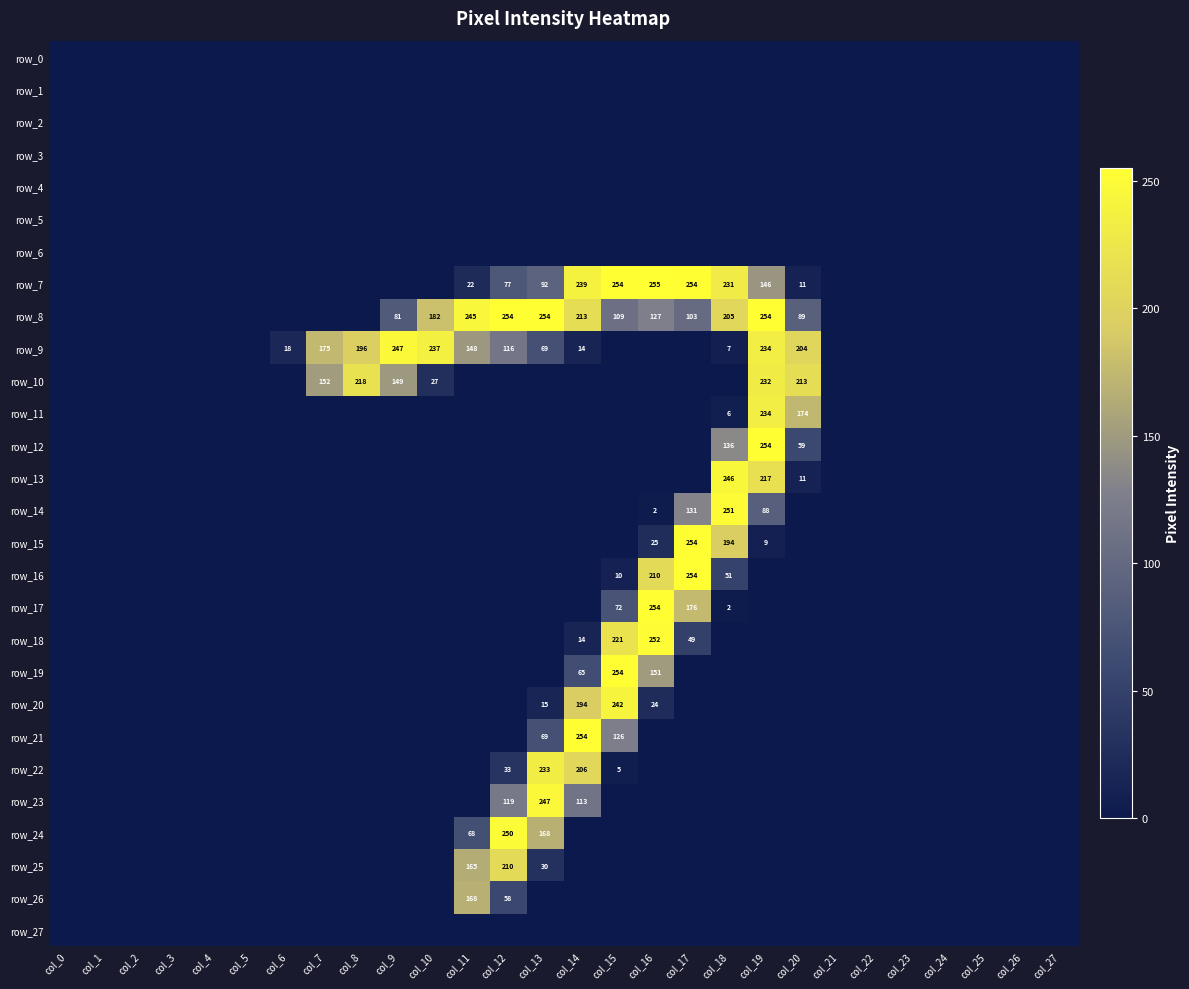

Reading right to left, what are all the values shown in this chart?

row_0: col_27=0	col_26=0	col_25=0	col_24=0	col_23=0	col_22=0	col_21=0	col_20=0	col_19=0	col_18=0	col_17=0	col_16=0	col_15=0	col_14=0	col_13=0	col_12=0	col_11=0	col_10=0	col_9=0	col_8=0	col_7=0	col_6=0	col_5=0	col_4=0	col_3=0	col_2=0	col_1=0	col_0=0
row_1: col_27=0	col_26=0	col_25=0	col_24=0	col_23=0	col_22=0	col_21=0	col_20=0	col_19=0	col_18=0	col_17=0	col_16=0	col_15=0	col_14=0	col_13=0	col_12=0	col_11=0	col_10=0	col_9=0	col_8=0	col_7=0	col_6=0	col_5=0	col_4=0	col_3=0	col_2=0	col_1=0	col_0=0
row_2: col_27=0	col_26=0	col_25=0	col_24=0	col_23=0	col_22=0	col_21=0	col_20=0	col_19=0	col_18=0	col_17=0	col_16=0	col_15=0	col_14=0	col_13=0	col_12=0	col_11=0	col_10=0	col_9=0	col_8=0	col_7=0	col_6=0	col_5=0	col_4=0	col_3=0	col_2=0	col_1=0	col_0=0
row_3: col_27=0	col_26=0	col_25=0	col_24=0	col_23=0	col_22=0	col_21=0	col_20=0	col_19=0	col_18=0	col_17=0	col_16=0	col_15=0	col_14=0	col_13=0	col_12=0	col_11=0	col_10=0	col_9=0	col_8=0	col_7=0	col_6=0	col_5=0	col_4=0	col_3=0	col_2=0	col_1=0	col_0=0
row_4: col_27=0	col_26=0	col_25=0	col_24=0	col_23=0	col_22=0	col_21=0	col_20=0	col_19=0	col_18=0	col_17=0	col_16=0	col_15=0	col_14=0	col_13=0	col_12=0	col_11=0	col_10=0	col_9=0	col_8=0	col_7=0	col_6=0	col_5=0	col_4=0	col_3=0	col_2=0	col_1=0	col_0=0
row_5: col_27=0	col_26=0	col_25=0	col_24=0	col_23=0	col_22=0	col_21=0	col_20=0	col_19=0	col_18=0	col_17=0	col_16=0	col_15=0	col_14=0	col_13=0	col_12=0	col_11=0	col_10=0	col_9=0	col_8=0	col_7=0	col_6=0	col_5=0	col_4=0	col_3=0	col_2=0	col_1=0	col_0=0
row_6: col_27=0	col_26=0	col_25=0	col_24=0	col_23=0	col_22=0	col_21=0	col_20=0	col_19=0	col_18=0	col_17=0	col_16=0	col_15=0	col_14=0	col_13=0	col_12=0	col_11=0	col_10=0	col_9=0	col_8=0	col_7=0	col_6=0	col_5=0	col_4=0	col_3=0	col_2=0	col_1=0	col_0=0
row_7: col_27=0	col_26=0	col_25=0	col_24=0	col_23=0	col_22=0	col_21=0	col_20=11	col_19=146	col_18=231	col_17=254	col_16=255	col_15=254	col_14=239	col_13=92	col_12=77	col_11=22	col_10=0	col_9=0	col_8=0	col_7=0	col_6=0	col_5=0	col_4=0	col_3=0	col_2=0	col_1=0	col_0=0
row_8: col_27=0	col_26=0	col_25=0	col_24=0	col_23=0	col_22=0	col_21=0	col_20=89	col_19=254	col_18=205	col_17=103	col_16=127	col_15=109	col_14=213	col_13=254	col_12=254	col_11=245	col_10=182	col_9=81	col_8=0	col_7=0	col_6=0	col_5=0	col_4=0	col_3=0	col_2=0	col_1=0	col_0=0
row_9: col_27=0	col_26=0	col_25=0	col_24=0	col_23=0	col_22=0	col_21=0	col_20=204	col_19=234	col_18=7	col_17=0	col_16=0	col_15=0	col_14=14	col_13=69	col_12=116	col_11=148	col_10=237	col_9=247	col_8=196	col_7=175	col_6=18	col_5=0	col_4=0	col_3=0	col_2=0	col_1=0	col_0=0
row_10: col_27=0	col_26=0	col_25=0	col_24=0	col_23=0	col_22=0	col_21=0	col_20=213	col_19=232	col_18=0	col_17=0	col_16=0	col_15=0	col_14=0	col_13=0	col_12=0	col_11=0	col_10=27	col_9=149	col_8=218	col_7=152	col_6=0	col_5=0	col_4=0	col_3=0	col_2=0	col_1=0	col_0=0
row_11: col_27=0	col_26=0	col_25=0	col_24=0	col_23=0	col_22=0	col_21=0	col_20=174	col_19=234	col_18=6	col_17=0	col_16=0	col_15=0	col_14=0	col_13=0	col_12=0	col_11=0	col_10=0	col_9=0	col_8=0	col_7=0	col_6=0	col_5=0	col_4=0	col_3=0	col_2=0	col_1=0	col_0=0
row_12: col_27=0	col_26=0	col_25=0	col_24=0	col_23=0	col_22=0	col_21=0	col_20=59	col_19=254	col_18=136	col_17=0	col_16=0	col_15=0	col_14=0	col_13=0	col_12=0	col_11=0	col_10=0	col_9=0	col_8=0	col_7=0	col_6=0	col_5=0	col_4=0	col_3=0	col_2=0	col_1=0	col_0=0
row_13: col_27=0	col_26=0	col_25=0	col_24=0	col_23=0	col_22=0	col_21=0	col_20=11	col_19=217	col_18=246	col_17=0	col_16=0	col_15=0	col_14=0	col_13=0	col_12=0	col_11=0	col_10=0	col_9=0	col_8=0	col_7=0	col_6=0	col_5=0	col_4=0	col_3=0	col_2=0	col_1=0	col_0=0
row_14: col_27=0	col_26=0	col_25=0	col_24=0	col_23=0	col_22=0	col_21=0	col_20=0	col_19=88	col_18=251	col_17=131	col_16=2	col_15=0	col_14=0	col_13=0	col_12=0	col_11=0	col_10=0	col_9=0	col_8=0	col_7=0	col_6=0	col_5=0	col_4=0	col_3=0	col_2=0	col_1=0	col_0=0
row_15: col_27=0	col_26=0	col_25=0	col_24=0	col_23=0	col_22=0	col_21=0	col_20=0	col_19=9	col_18=194	col_17=254	col_16=25	col_15=0	col_14=0	col_13=0	col_12=0	col_11=0	col_10=0	col_9=0	col_8=0	col_7=0	col_6=0	col_5=0	col_4=0	col_3=0	col_2=0	col_1=0	col_0=0
row_16: col_27=0	col_26=0	col_25=0	col_24=0	col_23=0	col_22=0	col_21=0	col_20=0	col_19=0	col_18=51	col_17=254	col_16=210	col_15=10	col_14=0	col_13=0	col_12=0	col_11=0	col_10=0	col_9=0	col_8=0	col_7=0	col_6=0	col_5=0	col_4=0	col_3=0	col_2=0	col_1=0	col_0=0
row_17: col_27=0	col_26=0	col_25=0	col_24=0	col_23=0	col_22=0	col_21=0	col_20=0	col_19=0	col_18=2	col_17=176	col_16=254	col_15=72	col_14=0	col_13=0	col_12=0	col_11=0	col_10=0	col_9=0	col_8=0	col_7=0	col_6=0	col_5=0	col_4=0	col_3=0	col_2=0	col_1=0	col_0=0
row_18: col_27=0	col_26=0	col_25=0	col_24=0	col_23=0	col_22=0	col_21=0	col_20=0	col_19=0	col_18=0	col_17=49	col_16=252	col_15=221	col_14=14	col_13=0	col_12=0	col_11=0	col_10=0	col_9=0	col_8=0	col_7=0	col_6=0	col_5=0	col_4=0	col_3=0	col_2=0	col_1=0	col_0=0
row_19: col_27=0	col_26=0	col_25=0	col_24=0	col_23=0	col_22=0	col_21=0	col_20=0	col_19=0	col_18=0	col_17=0	col_16=151	col_15=254	col_14=65	col_13=0	col_12=0	col_11=0	col_10=0	col_9=0	col_8=0	col_7=0	col_6=0	col_5=0	col_4=0	col_3=0	col_2=0	col_1=0	col_0=0
row_20: col_27=0	col_26=0	col_25=0	col_24=0	col_23=0	col_22=0	col_21=0	col_20=0	col_19=0	col_18=0	col_17=0	col_16=24	col_15=242	col_14=194	col_13=15	col_12=0	col_11=0	col_10=0	col_9=0	col_8=0	col_7=0	col_6=0	col_5=0	col_4=0	col_3=0	col_2=0	col_1=0	col_0=0
row_21: col_27=0	col_26=0	col_25=0	col_24=0	col_23=0	col_22=0	col_21=0	col_20=0	col_19=0	col_18=0	col_17=0	col_16=0	col_15=126	col_14=254	col_13=69	col_12=0	col_11=0	col_10=0	col_9=0	col_8=0	col_7=0	col_6=0	col_5=0	col_4=0	col_3=0	col_2=0	col_1=0	col_0=0
row_22: col_27=0	col_26=0	col_25=0	col_24=0	col_23=0	col_22=0	col_21=0	col_20=0	col_19=0	col_18=0	col_17=0	col_16=0	col_15=5	col_14=206	col_13=233	col_12=33	col_11=0	col_10=0	col_9=0	col_8=0	col_7=0	col_6=0	col_5=0	col_4=0	col_3=0	col_2=0	col_1=0	col_0=0
row_23: col_27=0	col_26=0	col_25=0	col_24=0	col_23=0	col_22=0	col_21=0	col_20=0	col_19=0	col_18=0	col_17=0	col_16=0	col_15=0	col_14=113	col_13=247	col_12=119	col_11=0	col_10=0	col_9=0	col_8=0	col_7=0	col_6=0	col_5=0	col_4=0	col_3=0	col_2=0	col_1=0	col_0=0
row_24: col_27=0	col_26=0	col_25=0	col_24=0	col_23=0	col_22=0	col_21=0	col_20=0	col_19=0	col_18=0	col_17=0	col_16=0	col_15=0	col_14=0	col_13=168	col_12=250	col_11=68	col_10=0	col_9=0	col_8=0	col_7=0	col_6=0	col_5=0	col_4=0	col_3=0	col_2=0	col_1=0	col_0=0
row_25: col_27=0	col_26=0	col_25=0	col_24=0	col_23=0	col_22=0	col_21=0	col_20=0	col_19=0	col_18=0	col_17=0	col_16=0	col_15=0	col_14=0	col_13=30	col_12=210	col_11=165	col_10=0	col_9=0	col_8=0	col_7=0	col_6=0	col_5=0	col_4=0	col_3=0	col_2=0	col_1=0	col_0=0
row_26: col_27=0	col_26=0	col_25=0	col_24=0	col_23=0	col_22=0	col_21=0	col_20=0	col_19=0	col_18=0	col_17=0	col_16=0	col_15=0	col_14=0	col_13=0	col_12=58	col_11=168	col_10=0	col_9=0	col_8=0	col_7=0	col_6=0	col_5=0	col_4=0	col_3=0	col_2=0	col_1=0	col_0=0
row_27: col_27=0	col_26=0	col_25=0	col_24=0	col_23=0	col_22=0	col_21=0	col_20=0	col_19=0	col_18=0	col_17=0	col_16=0	col_15=0	col_14=0	col_13=0	col_12=0	col_11=0	col_10=0	col_9=0	col_8=0	col_7=0	col_6=0	col_5=0	col_4=0	col_3=0	col_2=0	col_1=0	col_0=0